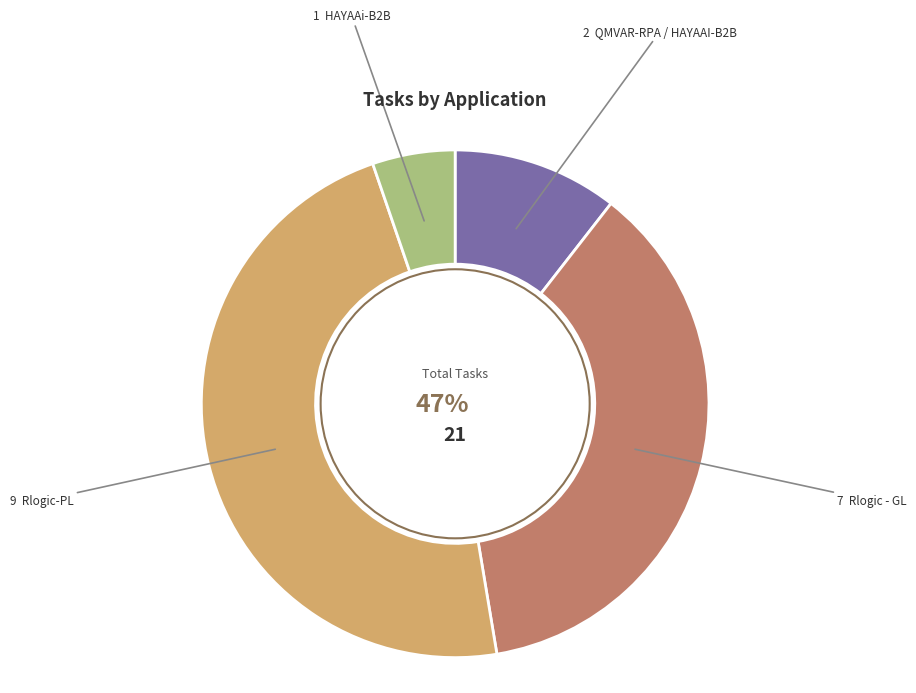

To the nearest percent, what is the average slice percentage?

25%